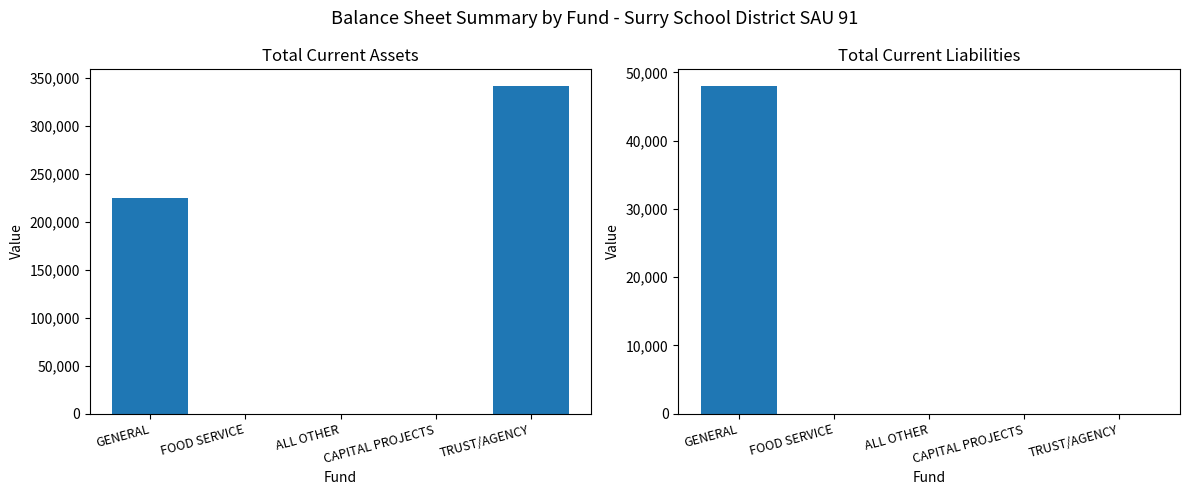

How many groups of bars are there?

5